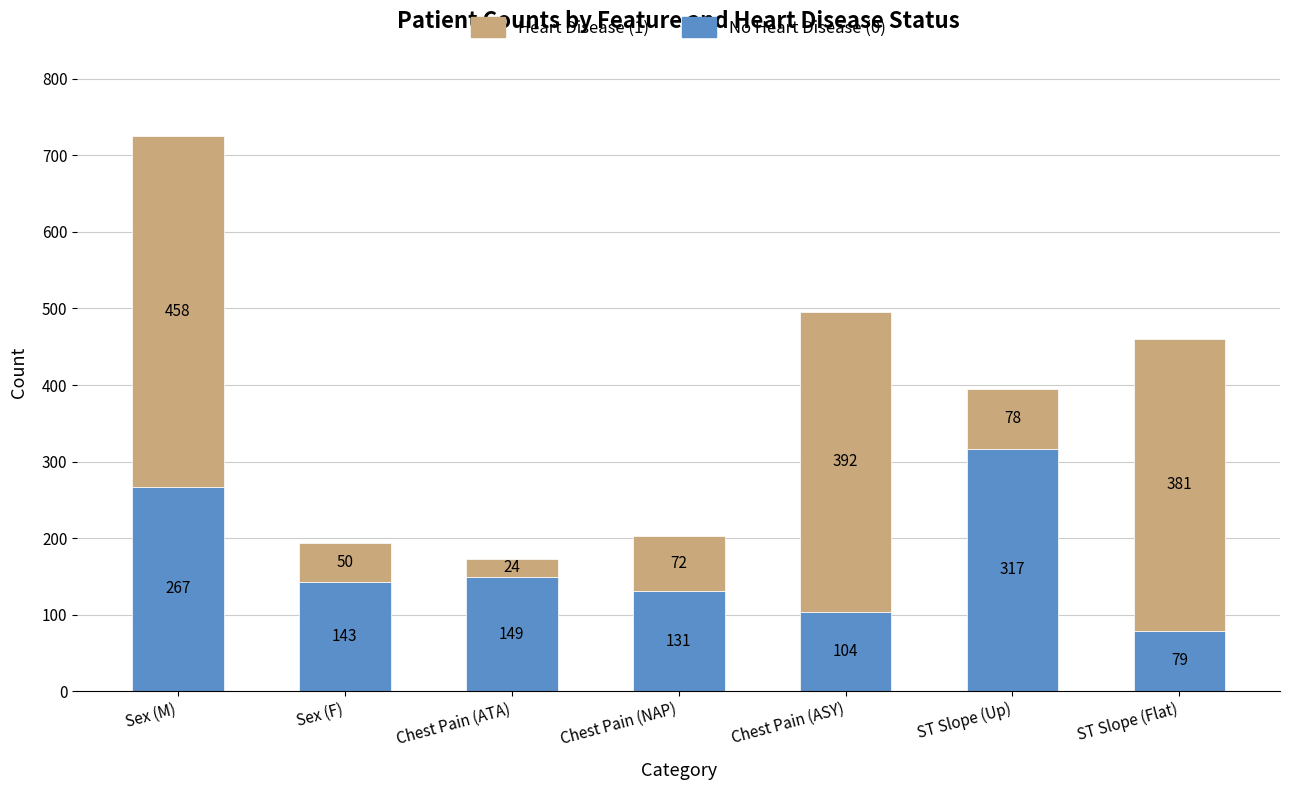

Rank the categories by No Heart Disease (0) value from highest to lowest.

ST Slope (Up), Sex (M), Chest Pain (ATA), Sex (F), Chest Pain (NAP), Chest Pain (ASY), ST Slope (Flat)